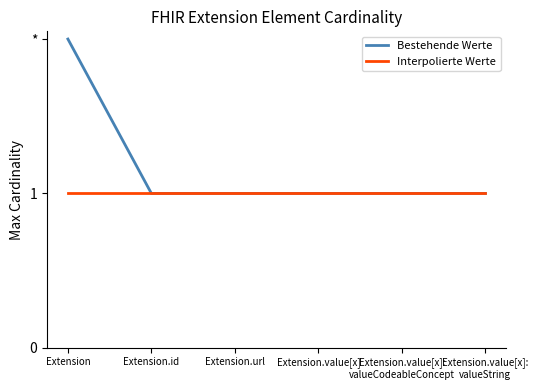

Which series changed the most between Extension and Extension.url?

Bestehende Werte